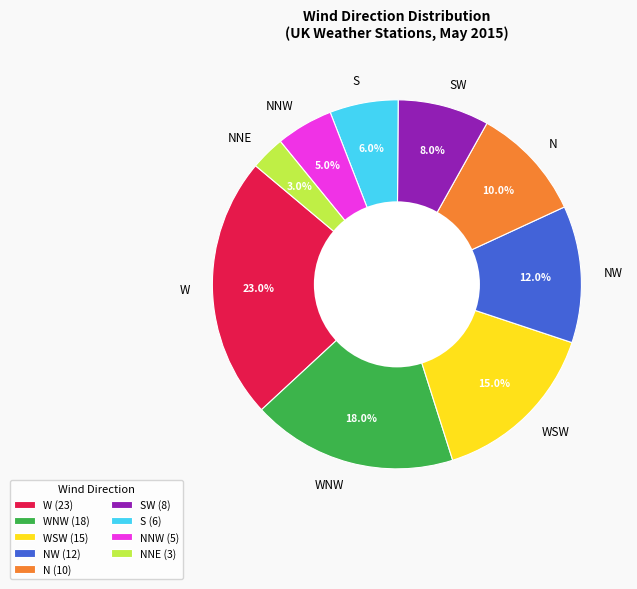

How many segments does this pie chart have?

9